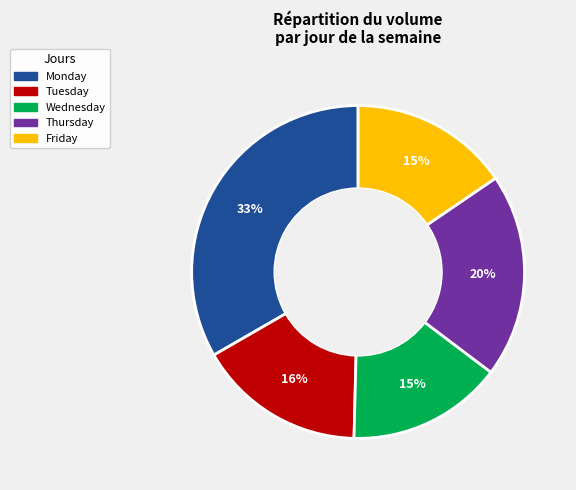

To the nearest percent, what is the difference between the largest and smallest slice percentages?

18%